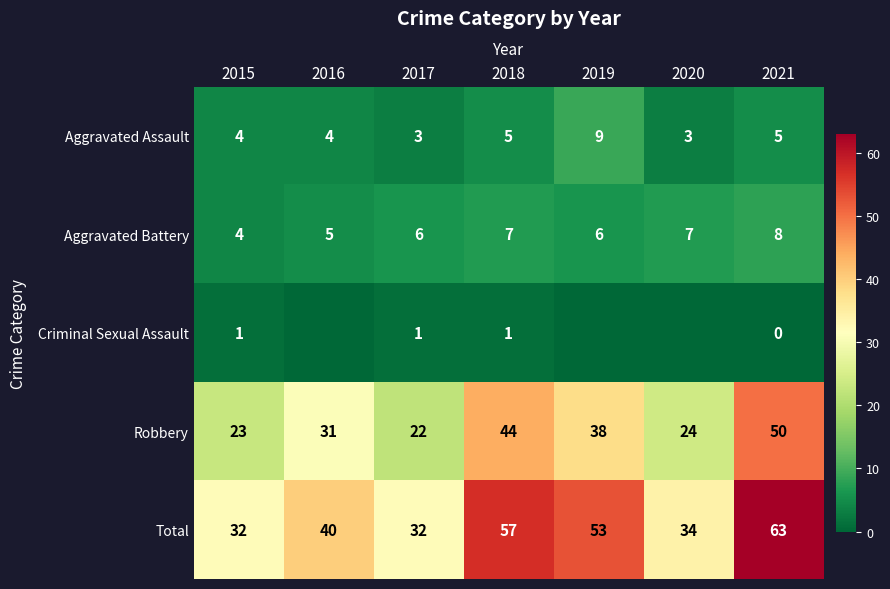

What is the total value across all series at 2018?

114